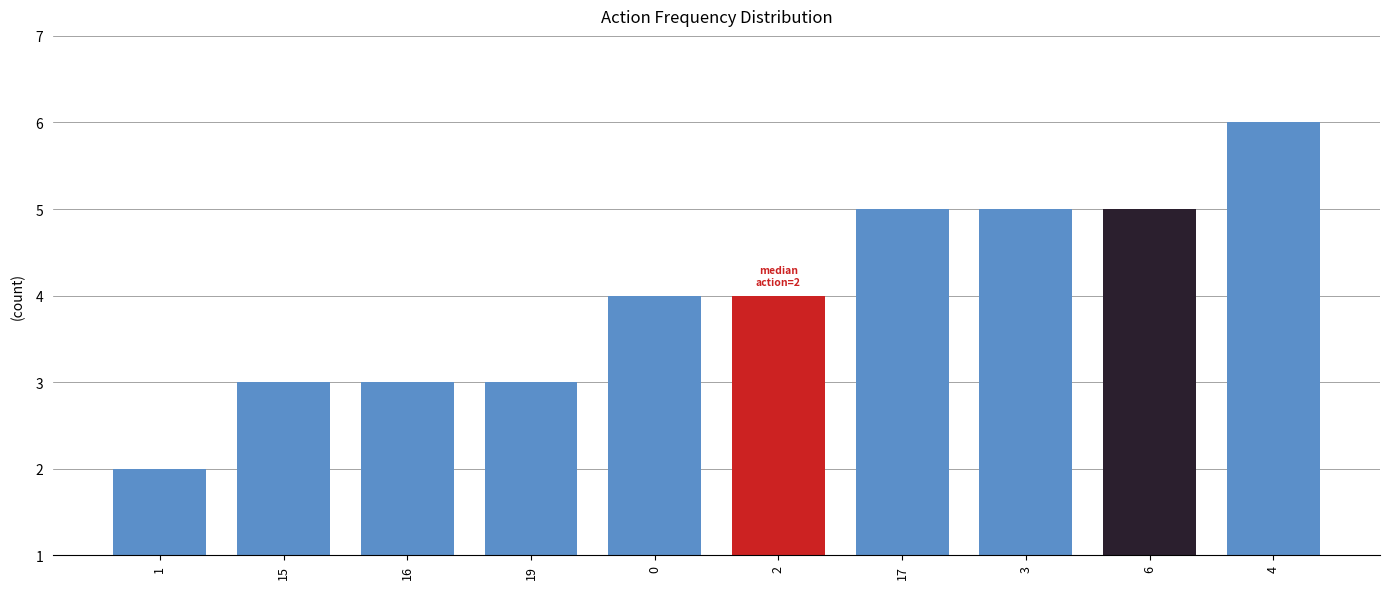

What is the smallest value displayed?

2